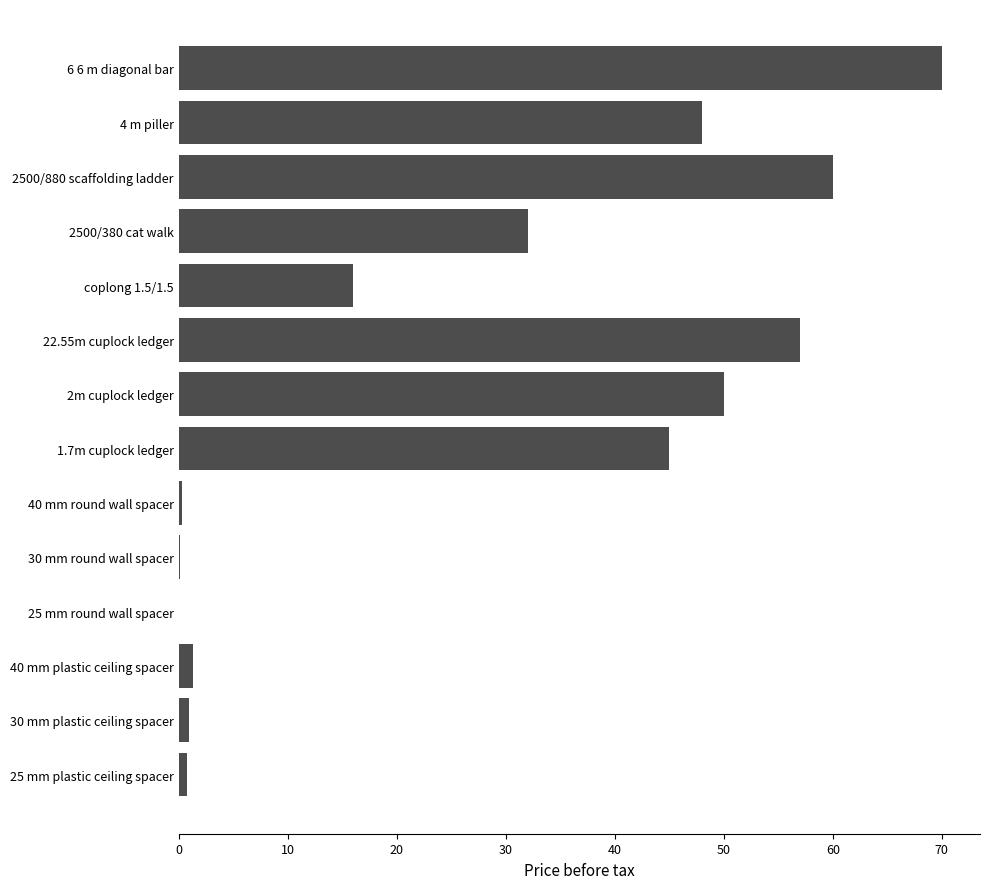

Approximately how many times larger is the value at 6 6 m diagonal bar compared to 2500/880 scaffolding ladder?

1.2